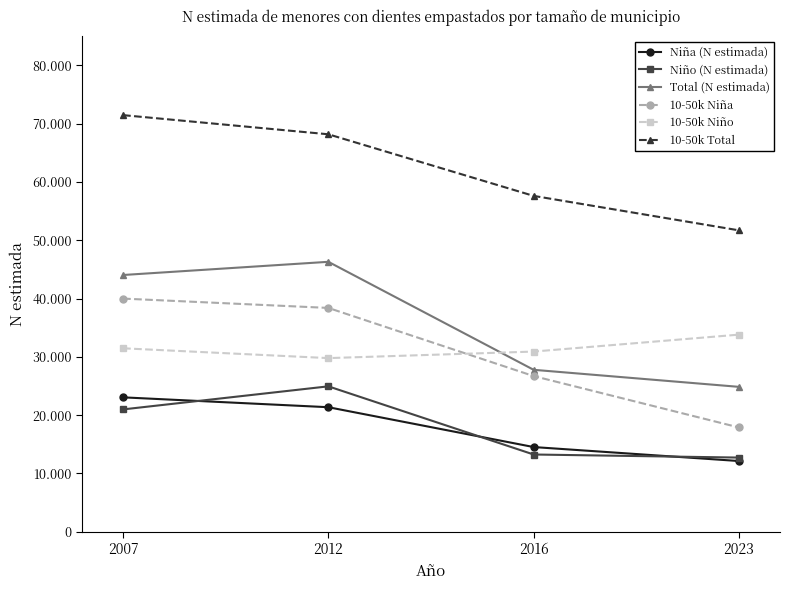

Is this an area chart (filled region under the line)?

No